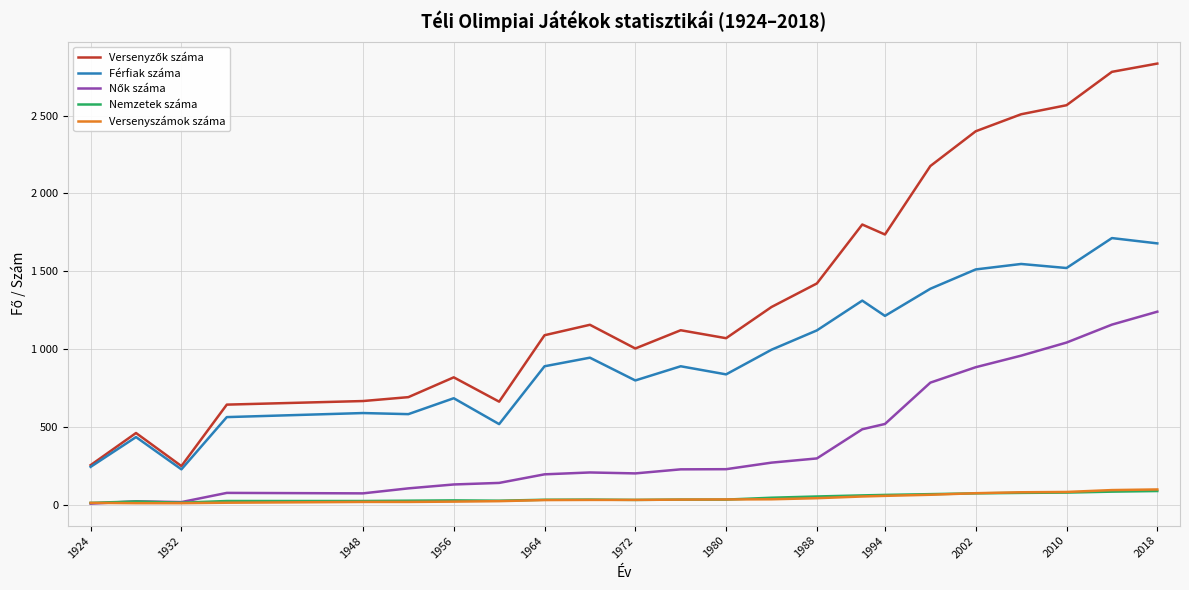

Does the chart display data point markers on the line(s)?

No